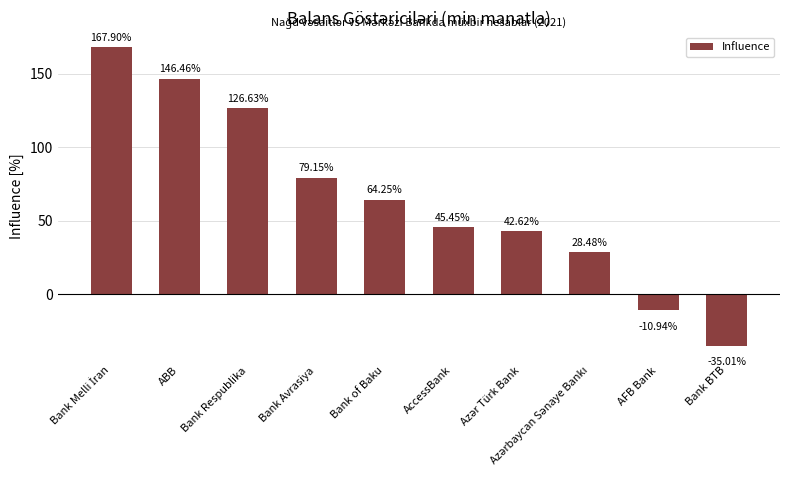

True or false: the data shows 45.5 at AccessBank.

True